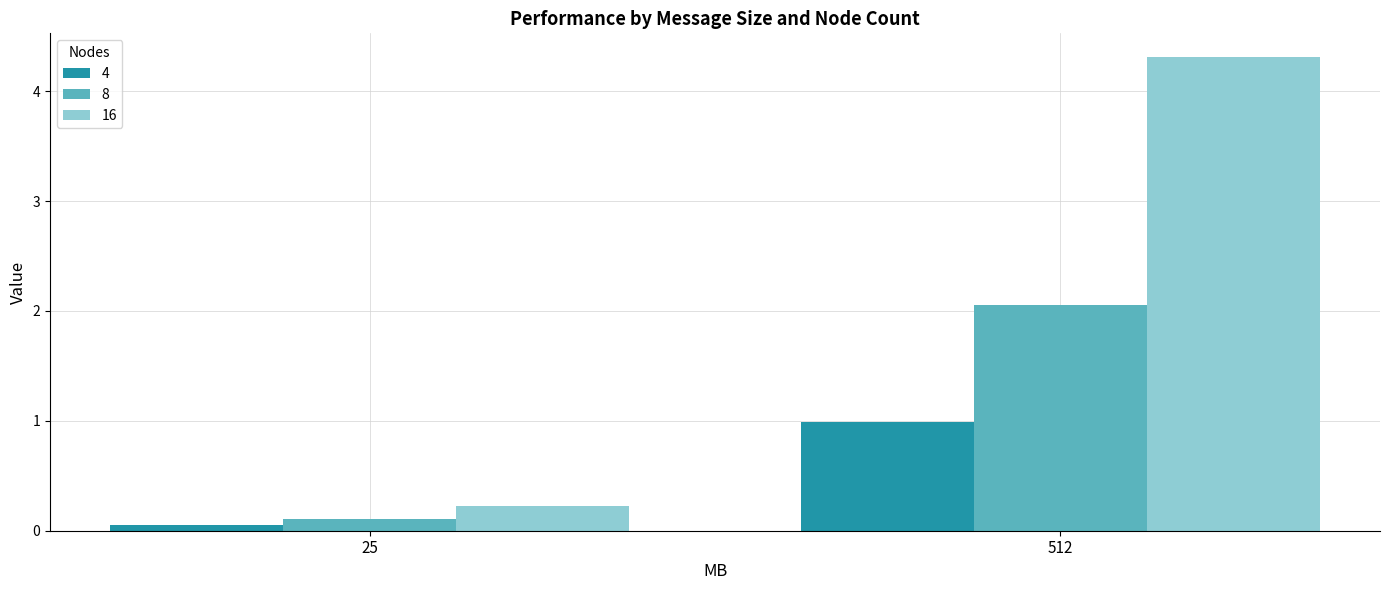

List the labels in order of 8 value, smallest first.

25, 512